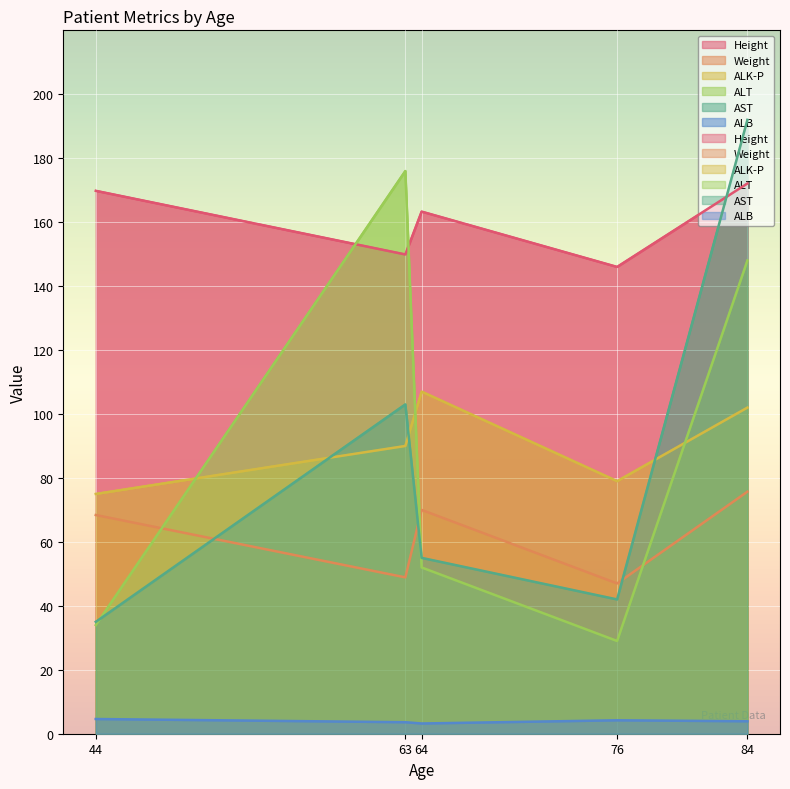

True or false: ALK-P and Height intersect in this chart.

False